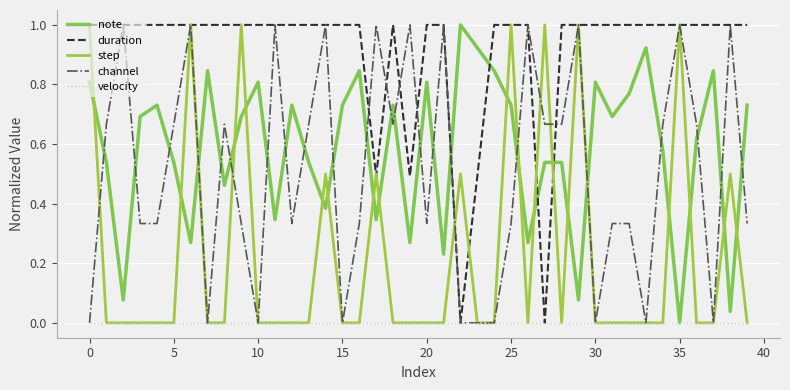

Which label corresponds to the largest value in the chart?

22